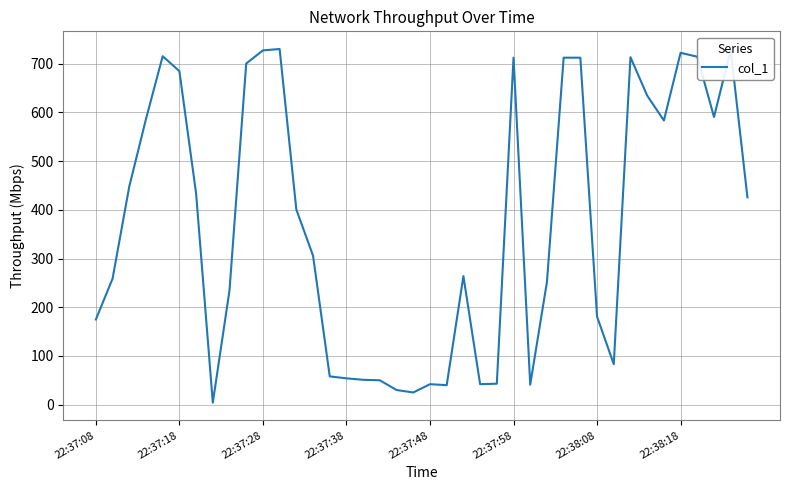

What is the greatest value displayed?

730.3